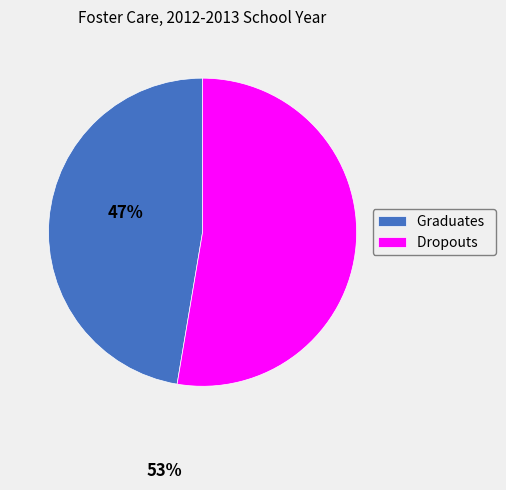

What is the largest slice in the pie chart?

Dropouts